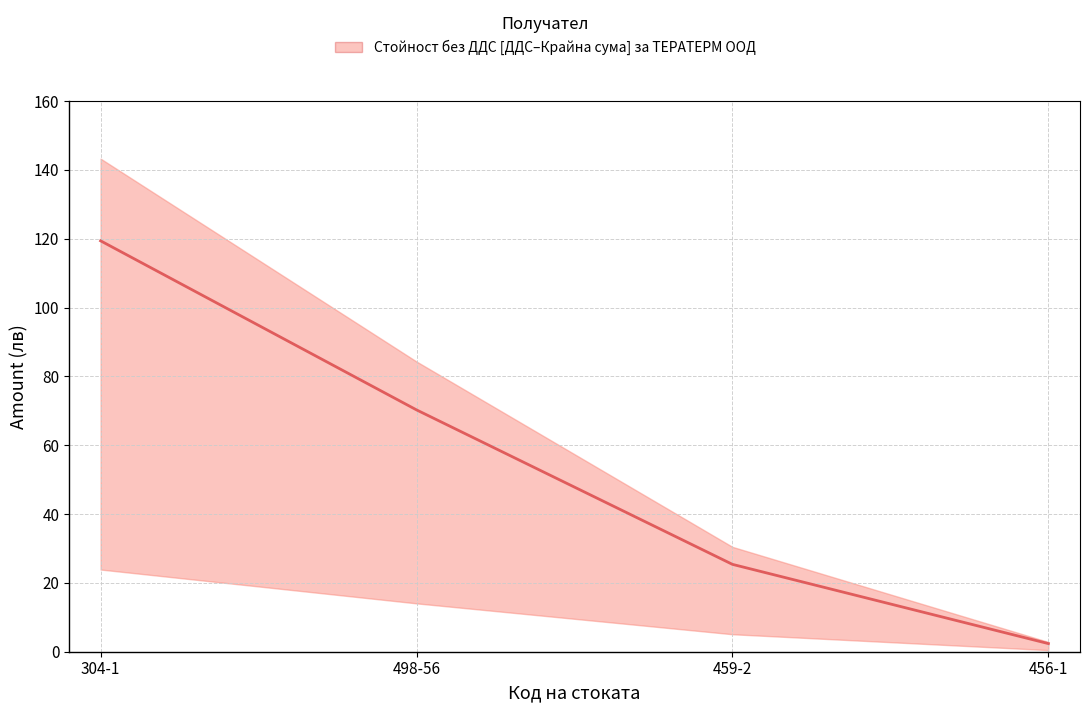

Reading left to right, transcribe all the data shown in this chart.

119.4	70.3	25.4	2.4